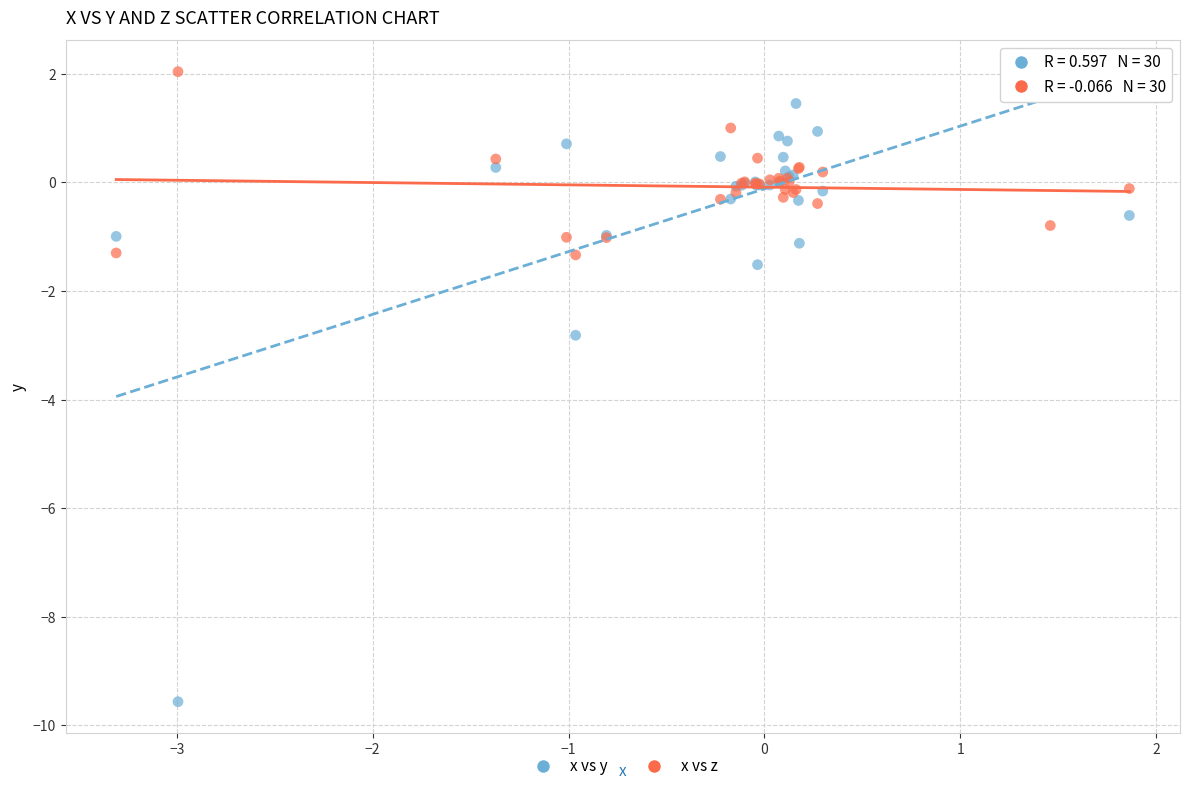

Which series has the largest Y range (max minus min)?

x vs y